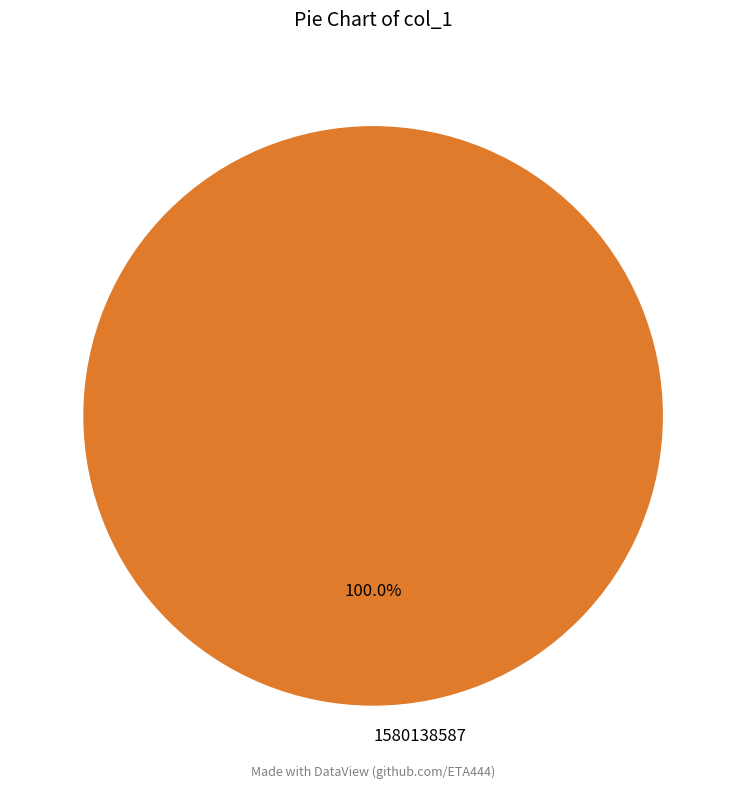

Does 1580138587 represent more than half of the total?

Yes